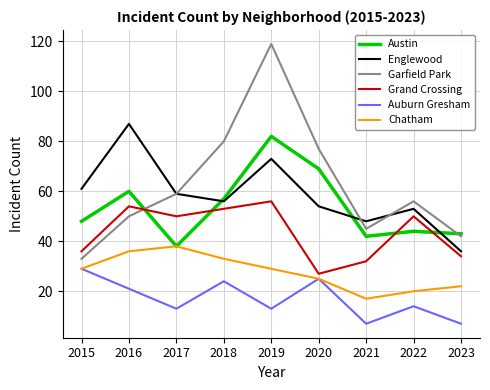

What is the average value of the Auburn Gresham series?

17